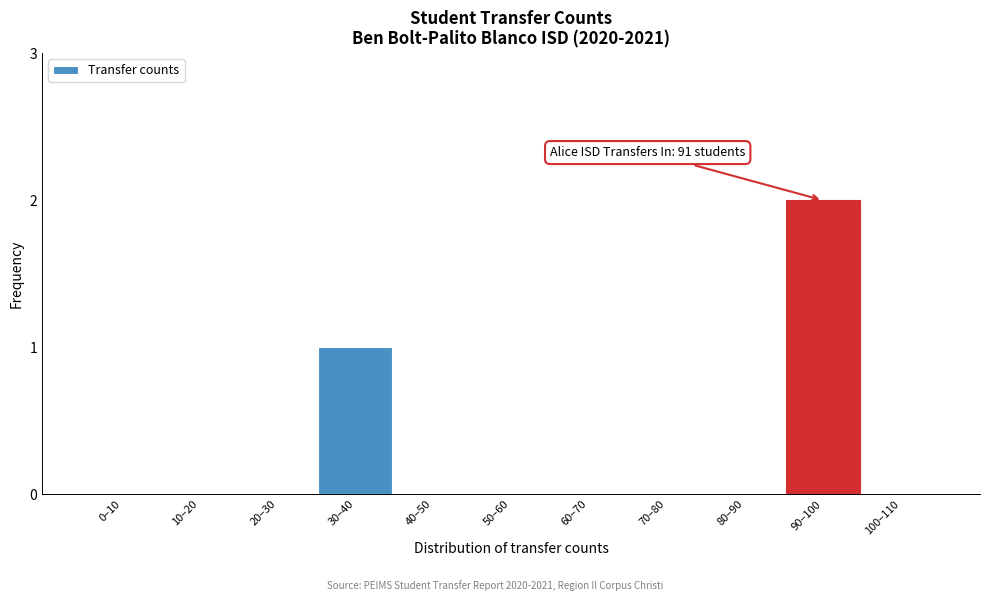

Reading right to left, list all the values displayed in this chart.

100–110=0	90–100=2	80–90=0	70–80=0	60–70=0	50–60=0	40–50=0	30–40=1	20–30=0	10–20=0	0–10=0